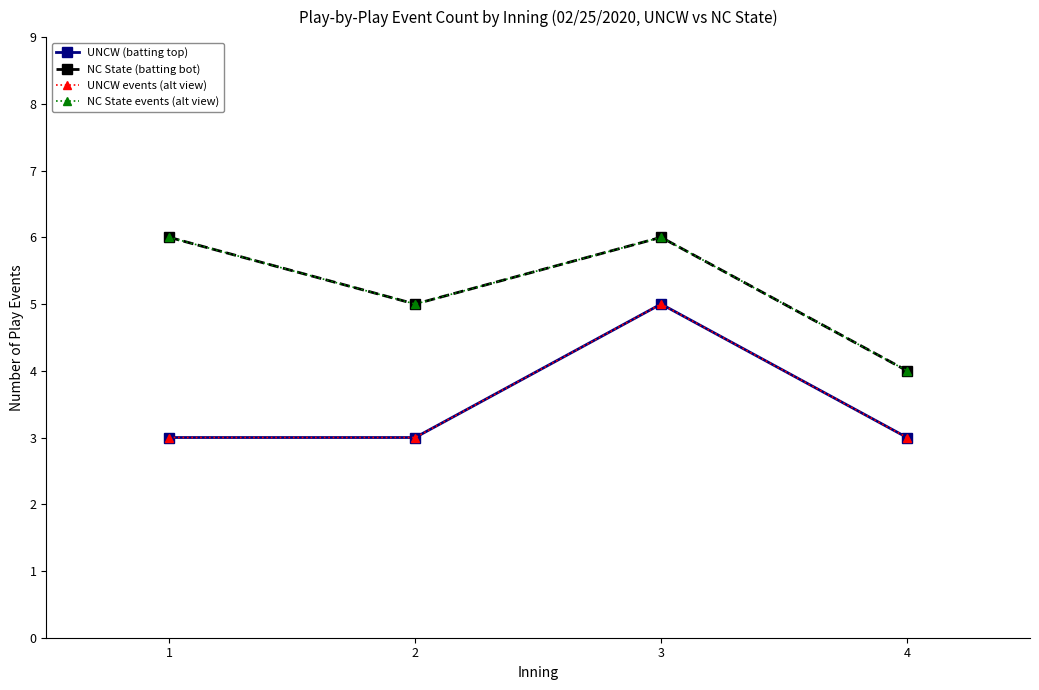

At 3, list the series in order from largest to smallest.

NC State (batting bot), NC State events (alt view), UNCW (batting top), UNCW events (alt view)